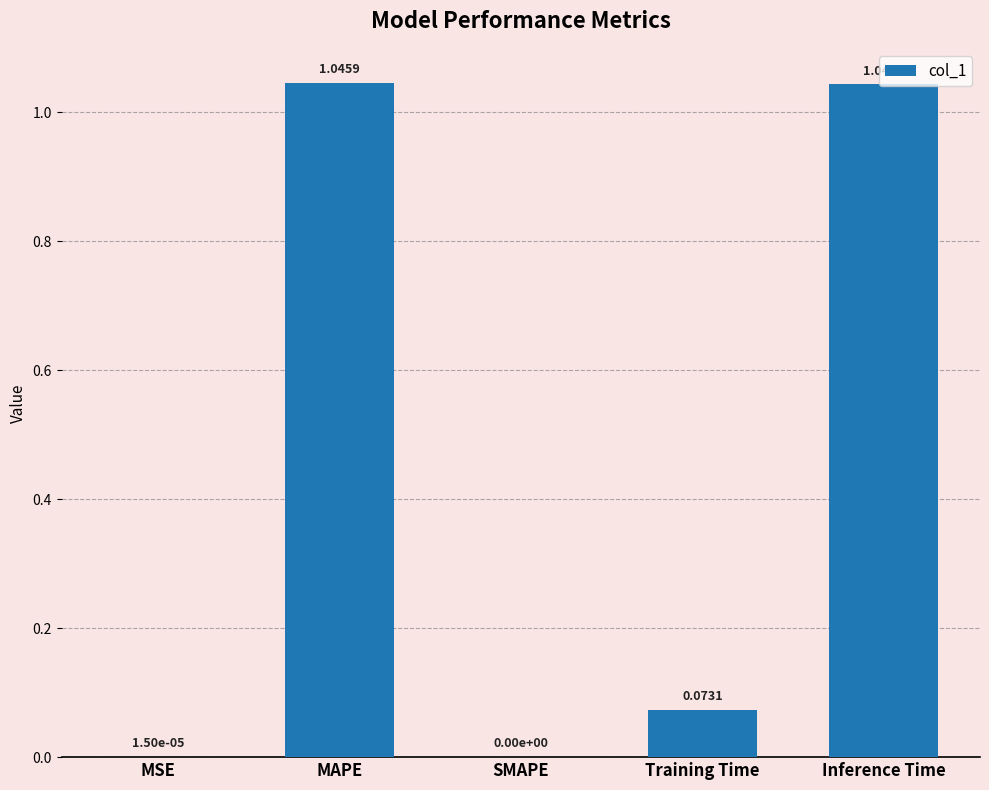

What is the change in value from MSE to MAPE?

+1.0